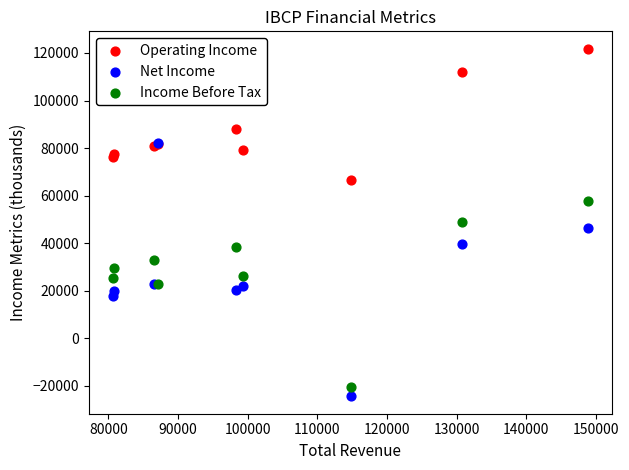

In the Operating Income series, what Y value is closest to 94200?

88000